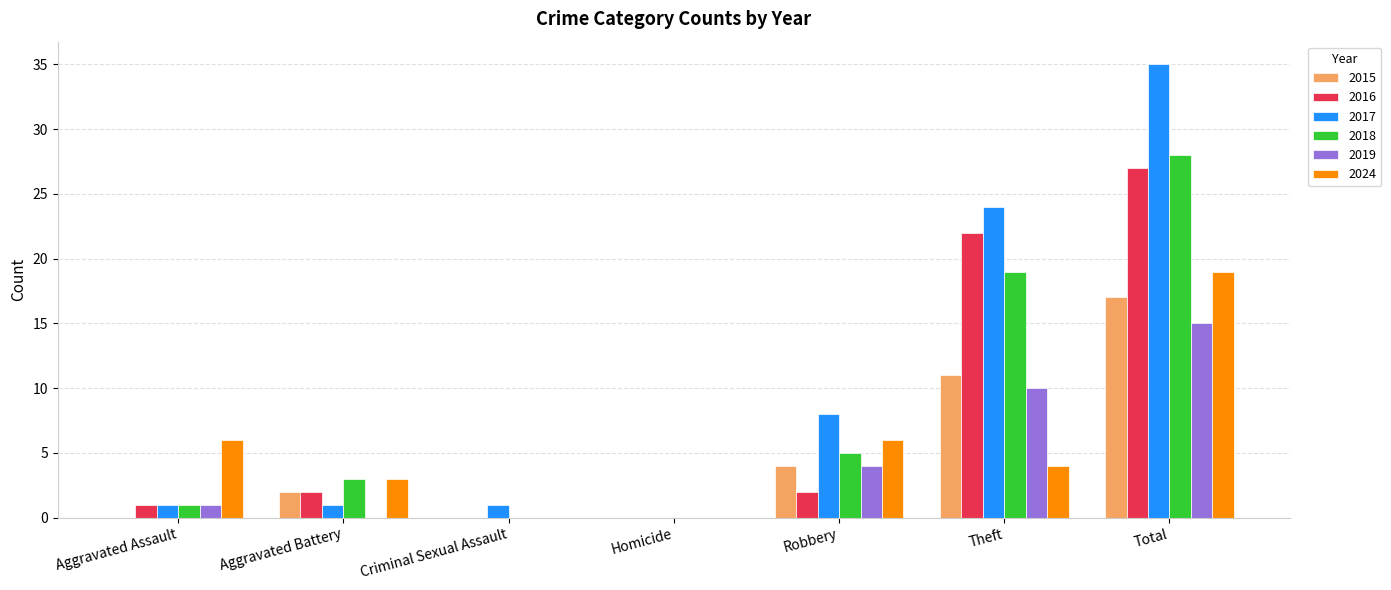

Which series has the largest total across all categories?

2017